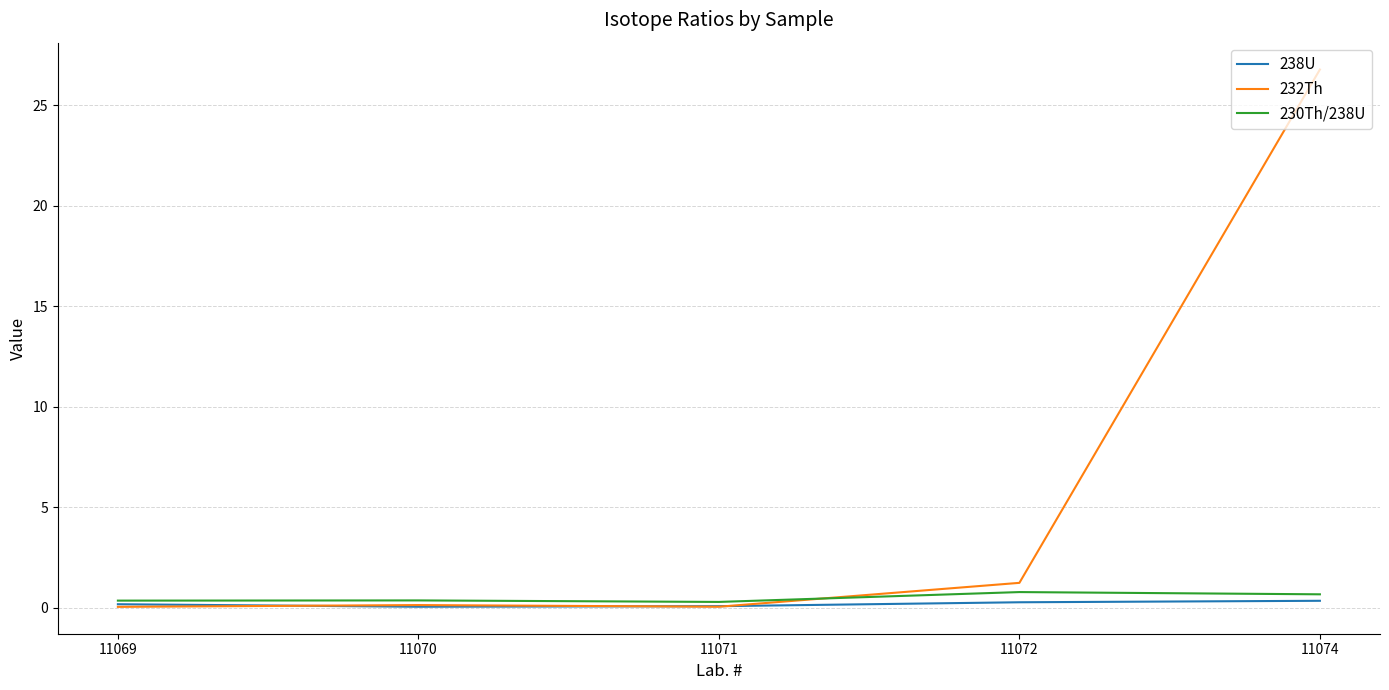

What is the difference between the second highest and second lowest values in the 238U series?

0.2